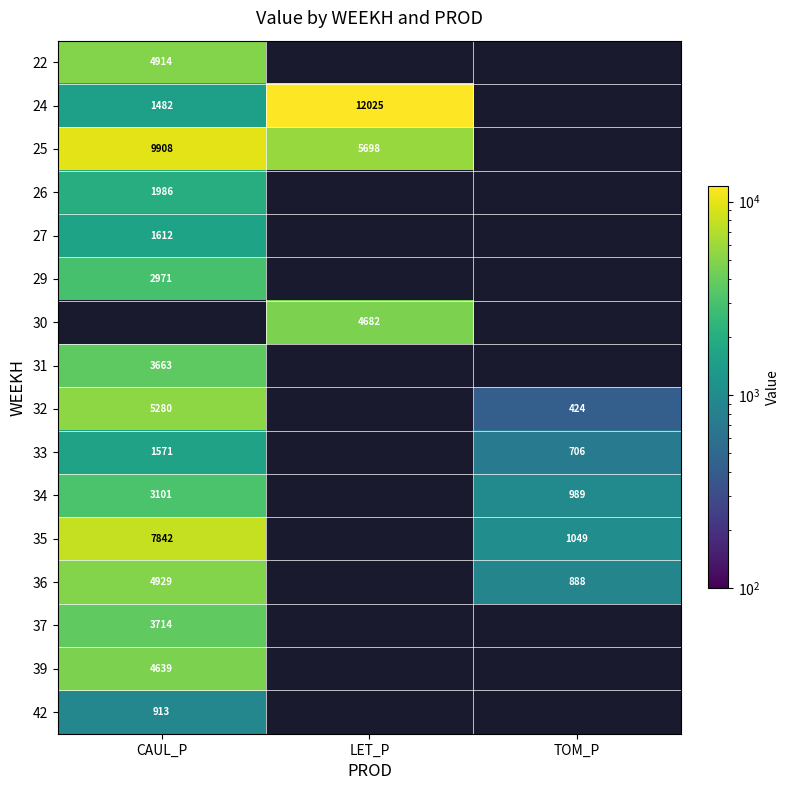

Which label corresponds to the smallest value in the chart?

TOM_P